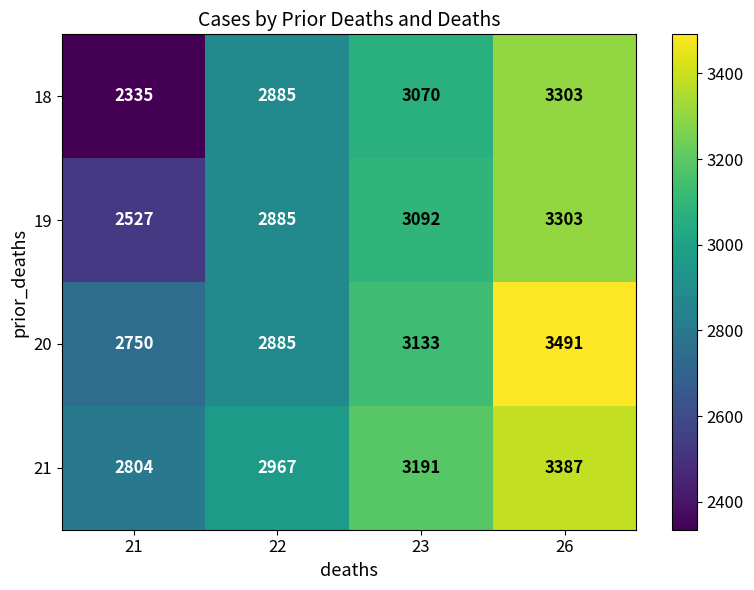

Rank the categories by 18 value from highest to lowest.

26, 23, 22, 21